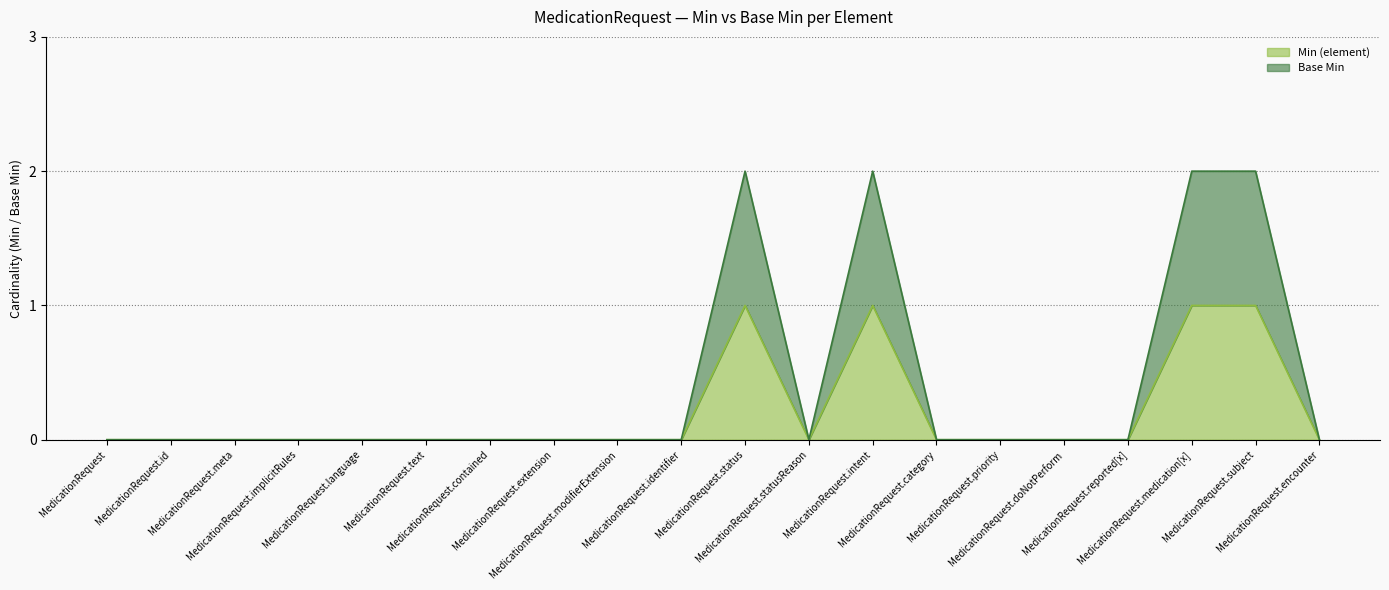

Rank the series at MedicationRequest.contained from highest to lowest value.

Min (element), Base Min